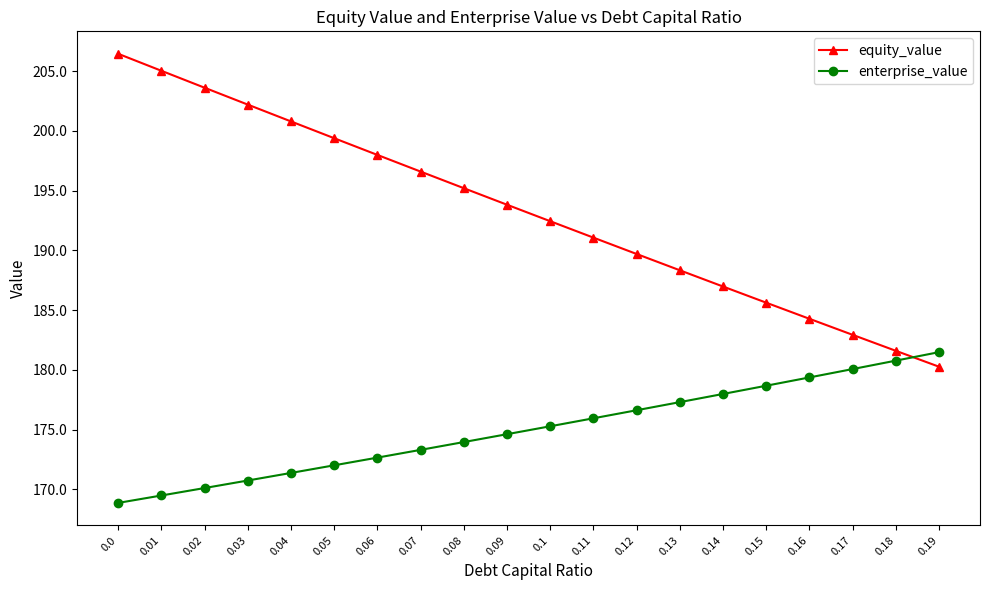

Count the number of categories in the chart.

20